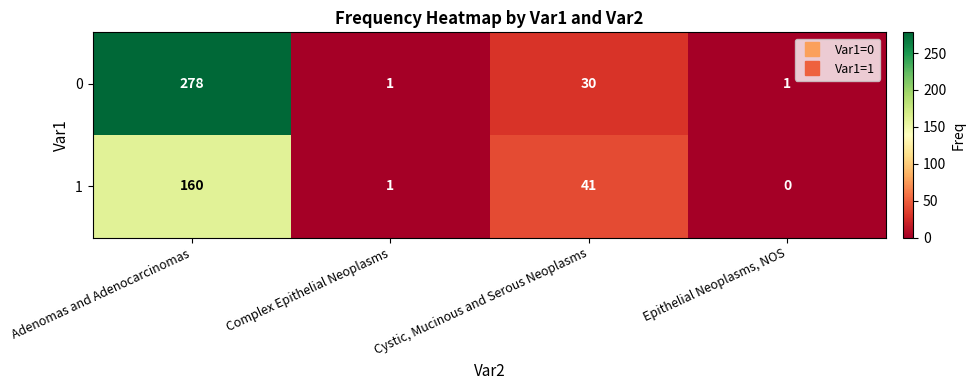

Count the 0 values in the range 1 to 278.

4